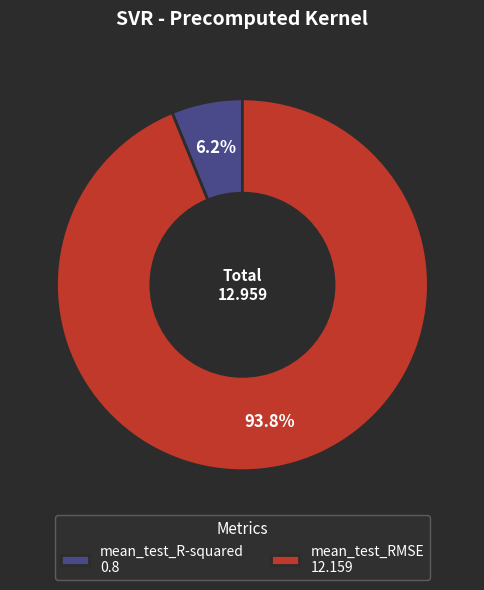

What percentage is the mean_test_R-squared slice, to the nearest percent?

6%